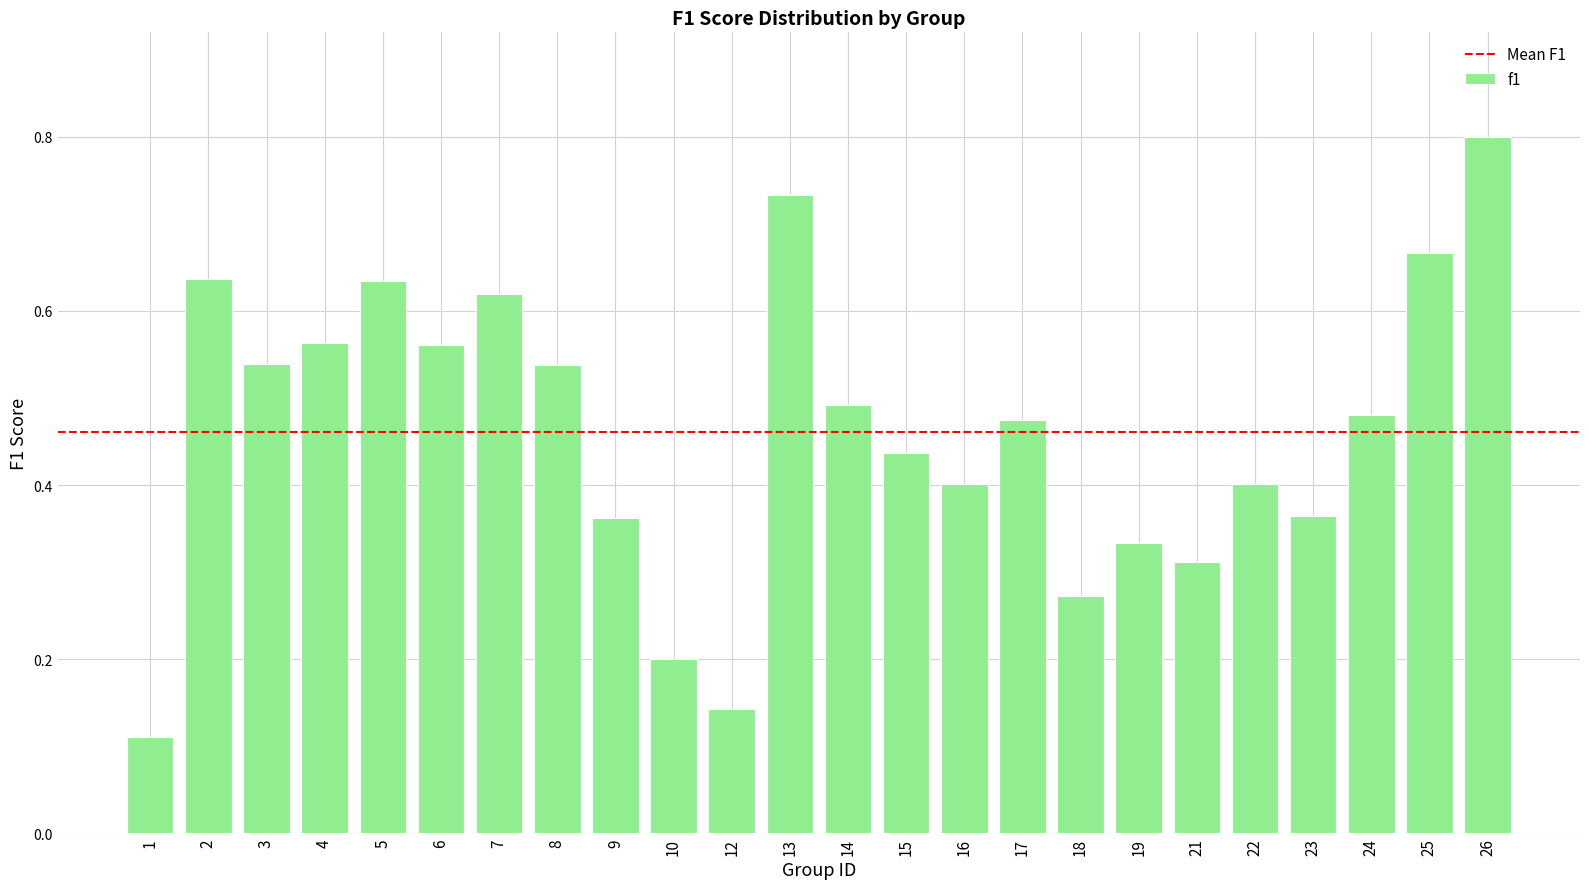

What is the sum of all values?

11.1